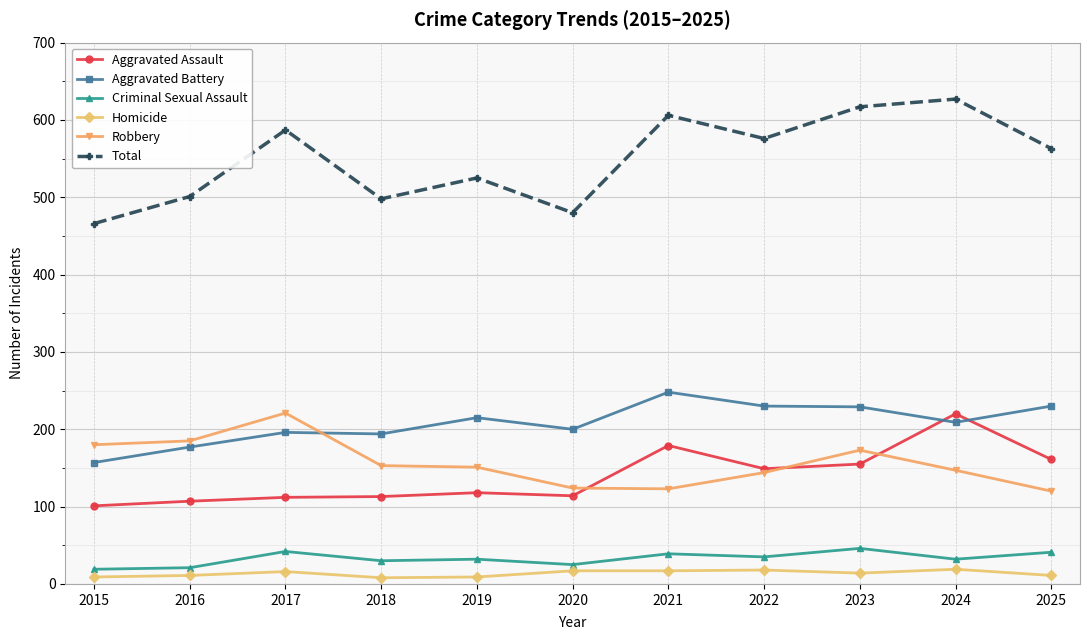

Which series has the largest total across all categories?

Total